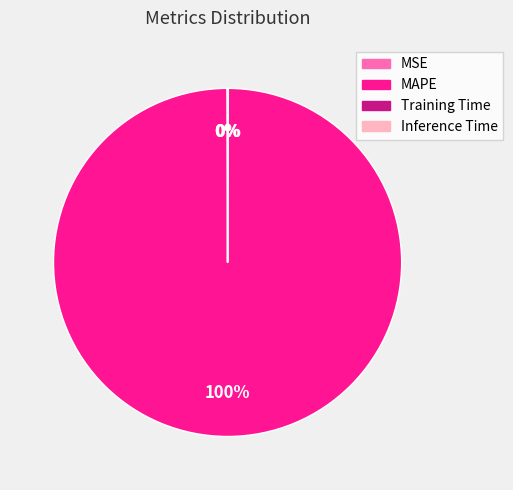

To the nearest percent, what is the average slice percentage?

25%